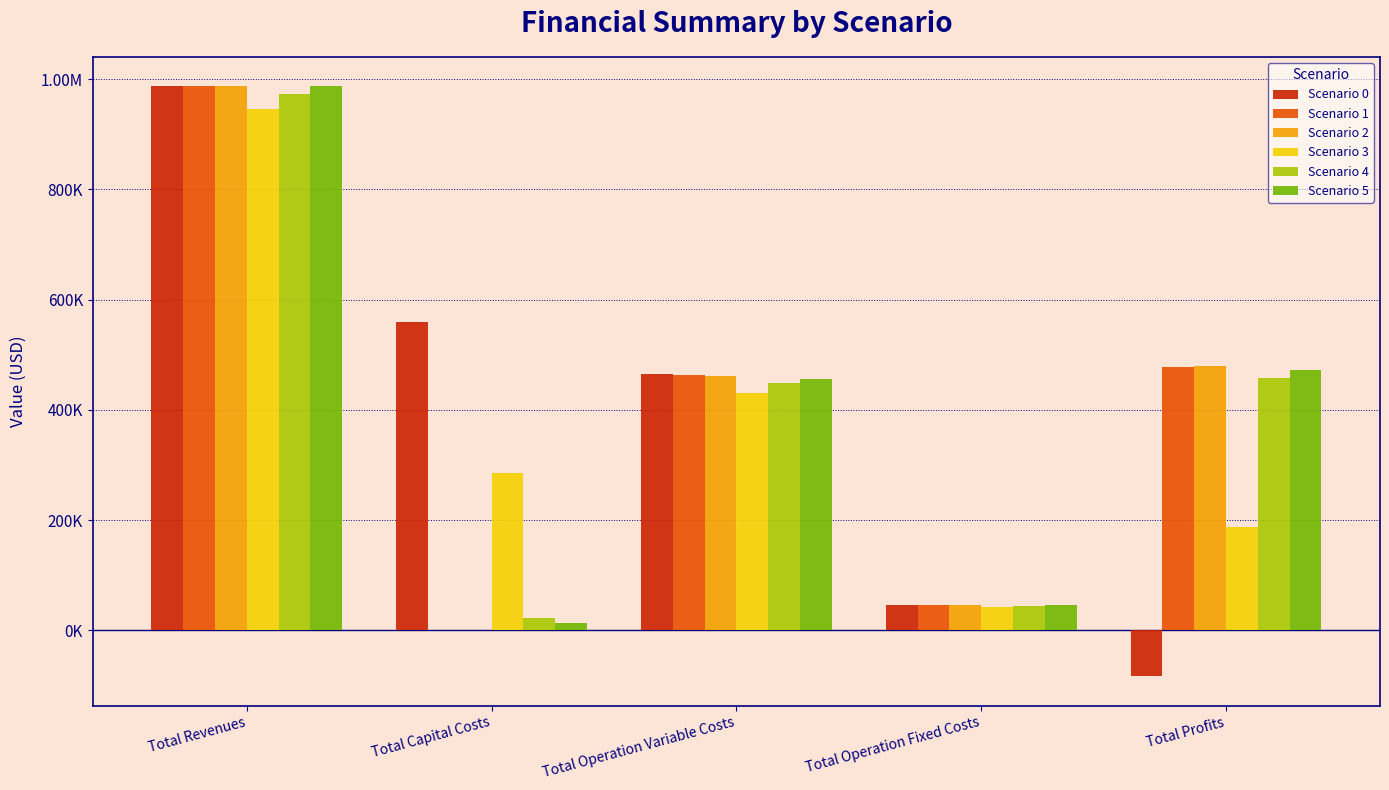

List the labels in order of Scenario 2 value, largest first.

Total Revenues, Total Profits, Total Operation Variable Costs, Total Operation Fixed Costs, Total Capital Costs